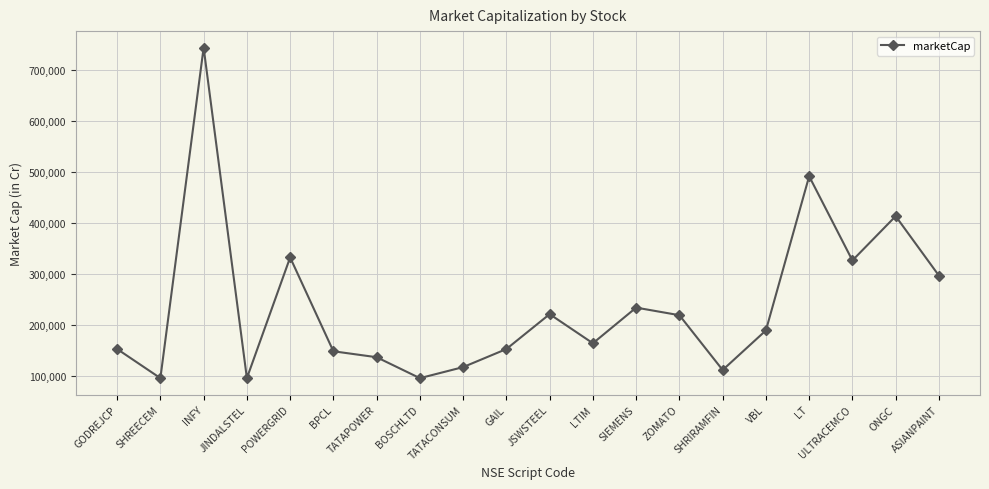

What is the approximate value at POWERGRID?

332961.6